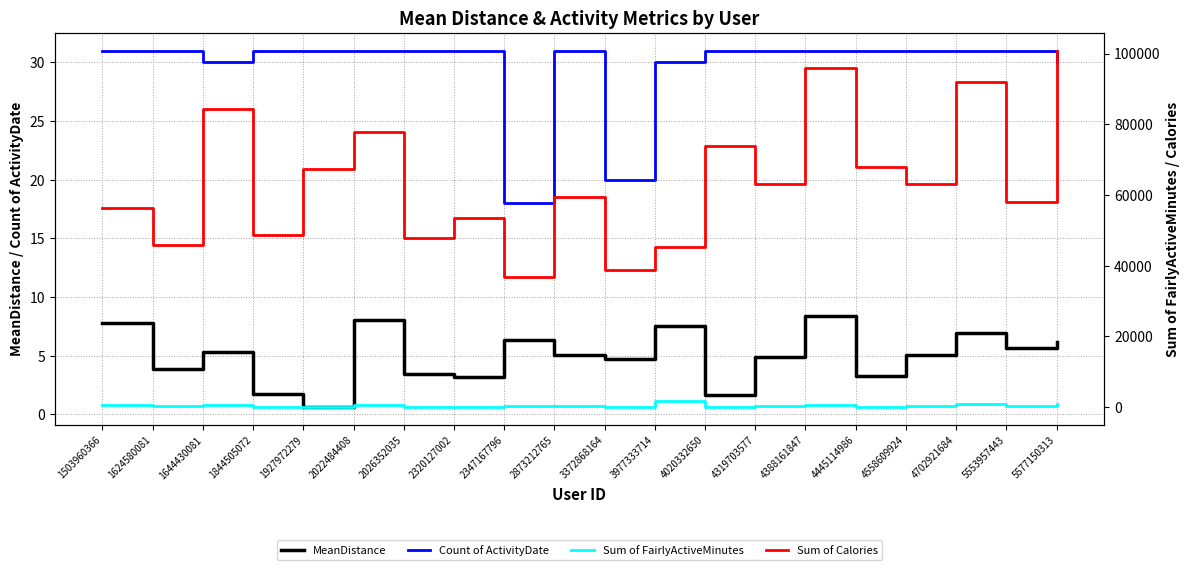

What is the minimum value for Count of ActivityDate?

18.0